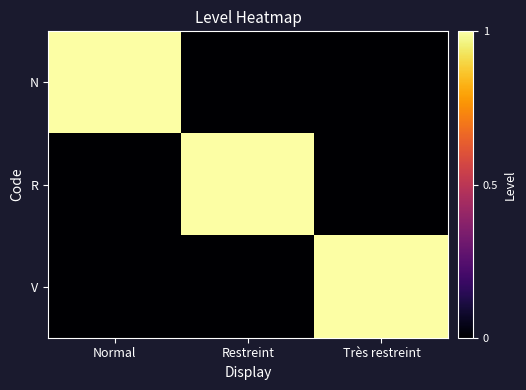

Rank the series at Très restreint from highest to lowest value.

V, N, R